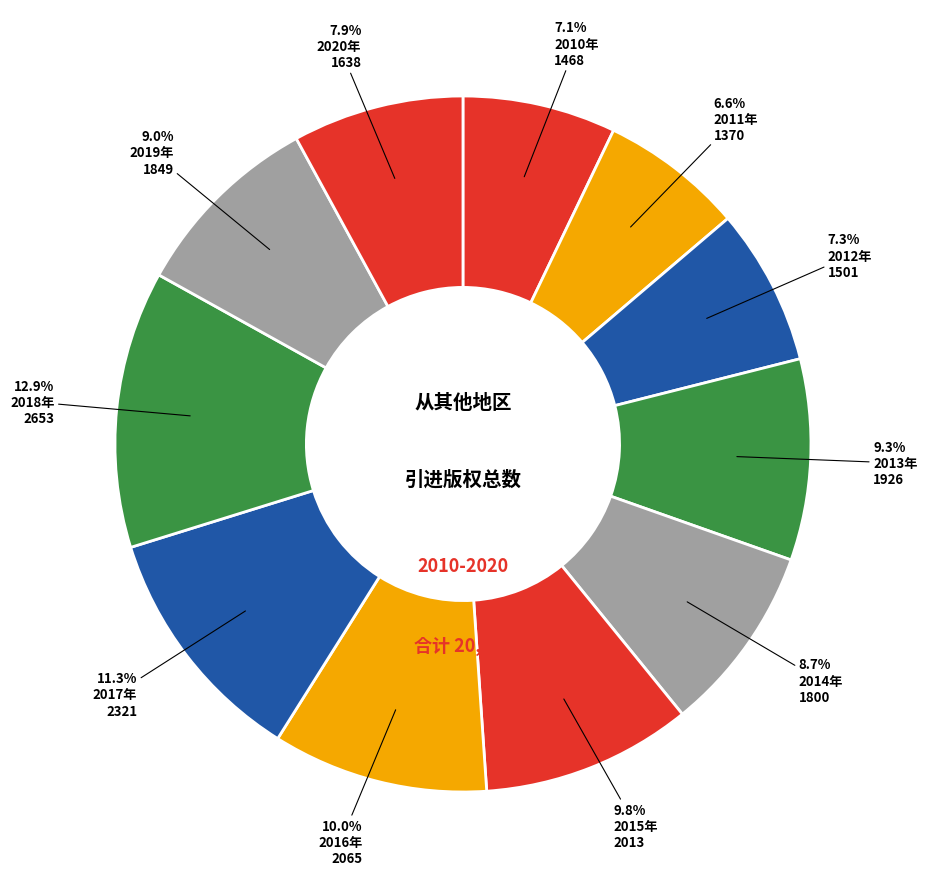

Is 2015年 the majority of the pie?

No